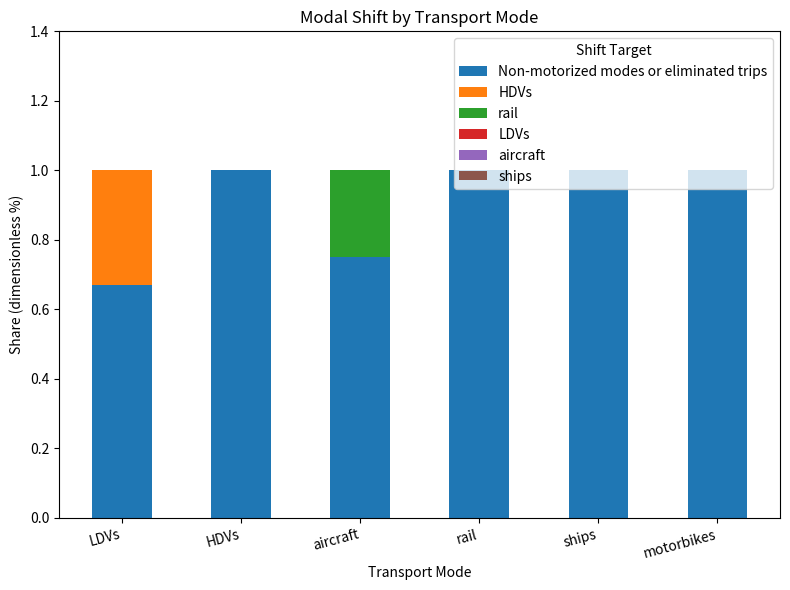

Read the Non-motorized modes or eliminated trips value at motorbikes.

1.0